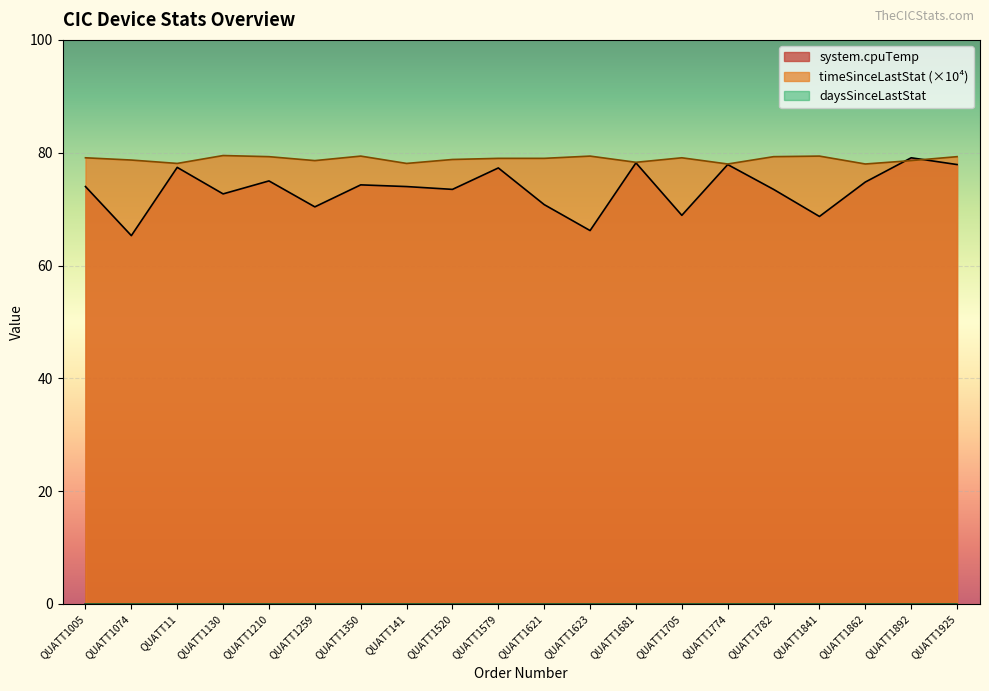

Reading left to right, transcribe all the data shown in this chart.

system.cpuTemp: 74.0	65.3	77.4	72.7	75.0	70.4	74.3	74.0	73.5	77.3	70.8	66.2	78.2	68.9	77.9	73.5	68.7	74.8	79.1	77.9
timeSinceLastStat: 79.1	78.7	78.1	79.5	79.3	78.6	79.4	78.1	78.8	79.0	79.0	79.4	78.3	79.1	78.0	79.3	79.4	78.0	78.6	79.3